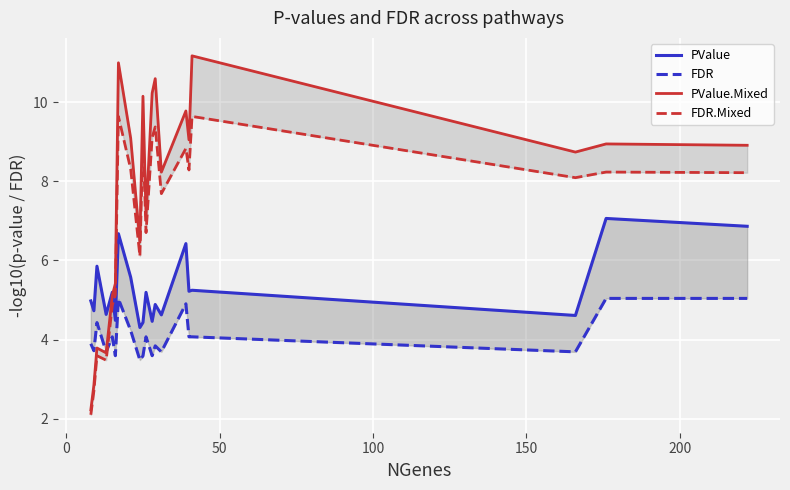

What are all the series names shown in the legend?

PValue, FDR, PValue.Mixed, FDR.Mixed